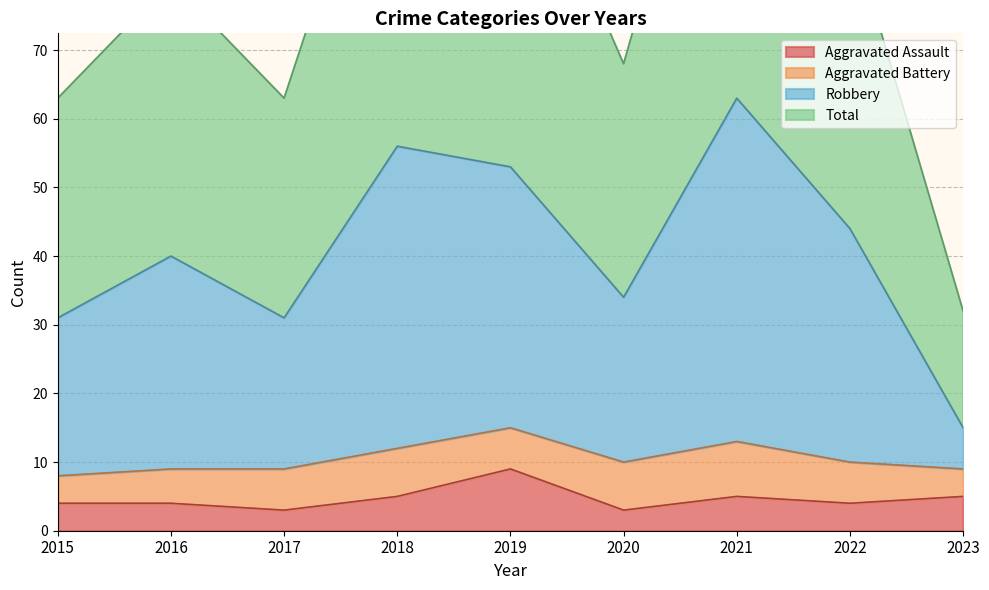

Is it true that Aggravated Assault equals 7 at 2016?

False